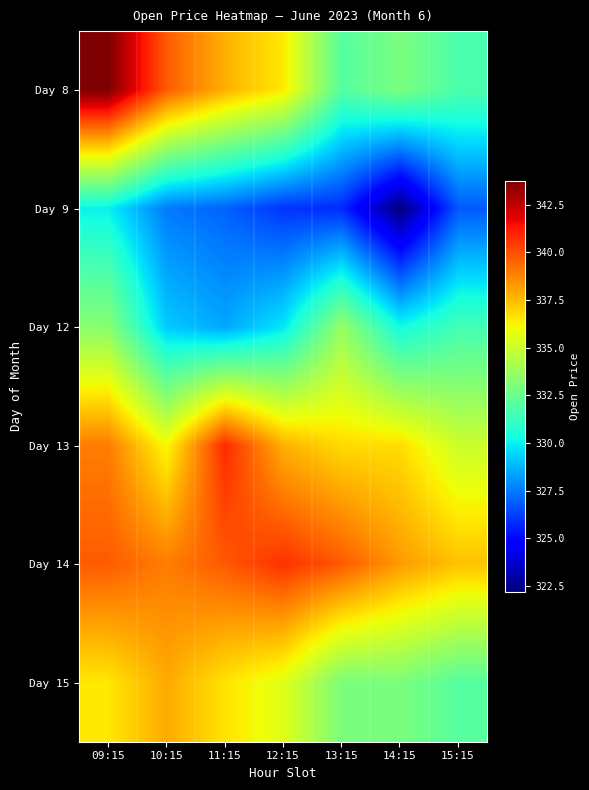

Reading left to right, what are all the values shown in this chart?

Day 8: 09:15=343.8	10:15=339.7	11:15=337.8	12:15=336.4	13:15=331.9	14:15=332.9	15:15=331.7
Day 9: 09:15=330.0	10:15=327.5	11:15=327.0	12:15=326.0	13:15=325.8	14:15=322.2	15:15=326.8
Day 12: 09:15=333.3	10:15=329.2	11:15=328.4	12:15=329.8	13:15=333.6	14:15=330.2	15:15=331.5
Day 13: 09:15=338.9	10:15=336.1	11:15=340.9	12:15=337.8	13:15=336.8	14:15=336.8	15:15=335.1
Day 14: 09:15=339.7	10:15=338.9	11:15=339.8	12:15=340.6	13:15=339.8	14:15=338.2	15:15=337.4
Day 15: 09:15=336.5	10:15=337.9	11:15=336.6	12:15=335.6	13:15=332.9	14:15=332.9	15:15=332.0